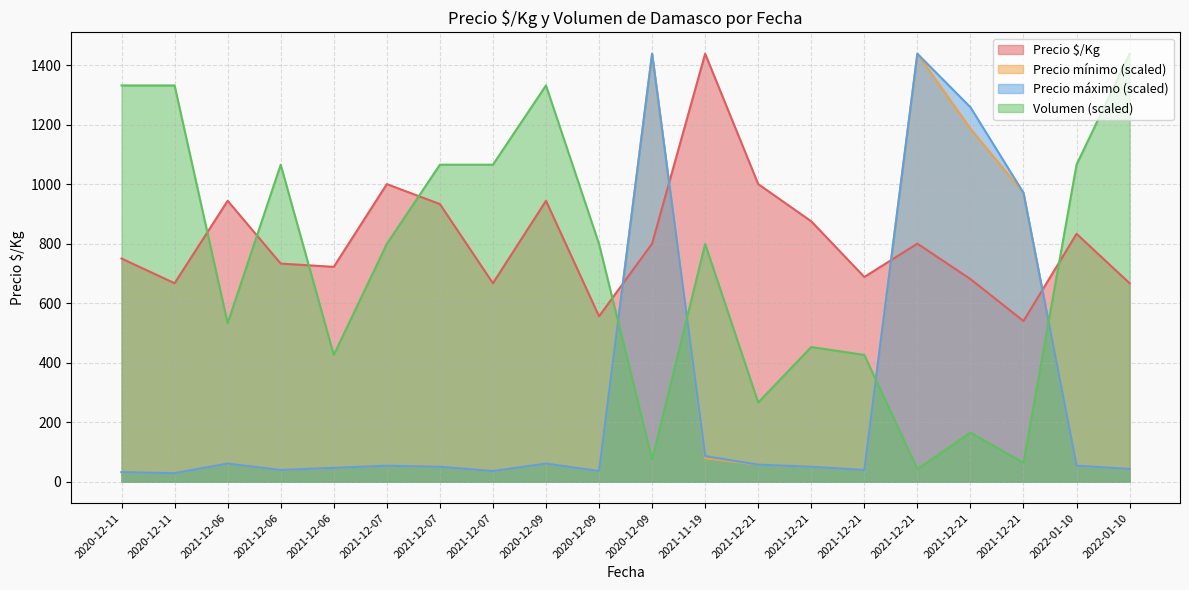

What is the difference between the Precio máximo values at 2020-12-11 and 2020-12-09?

28.8